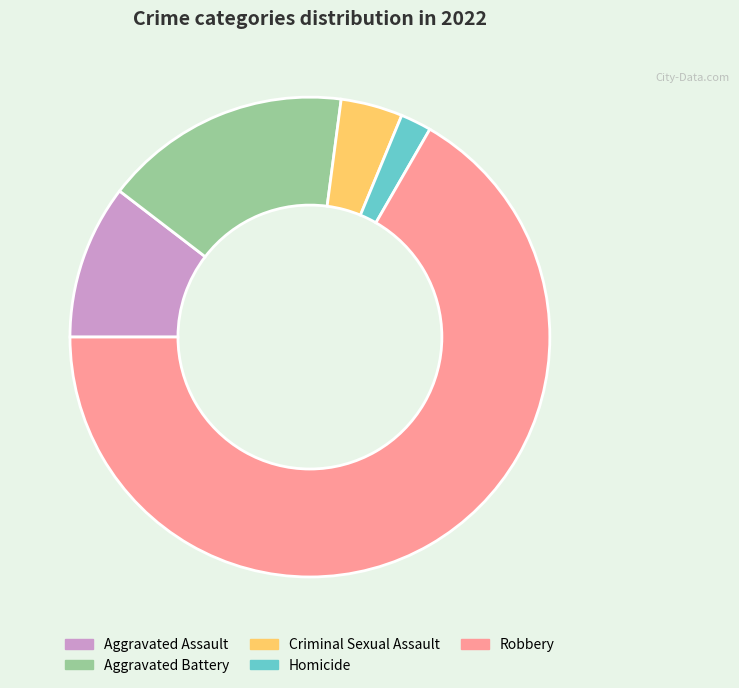

Which has a higher value, Robbery or Criminal Sexual Assault?

Robbery